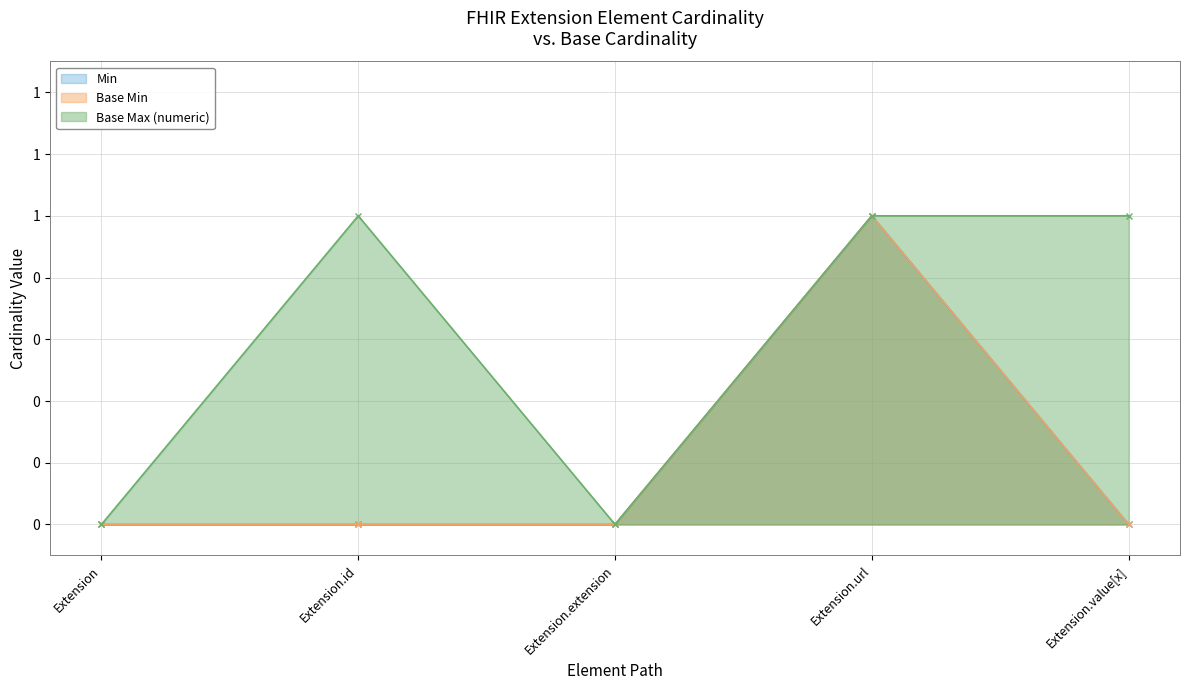

Reading left to right, what are all the values shown in this chart?

Min: 0	0	0	1	0
Base Min: 0	0	0	1	0
Base Max (numeric): 0	1	0	1	1